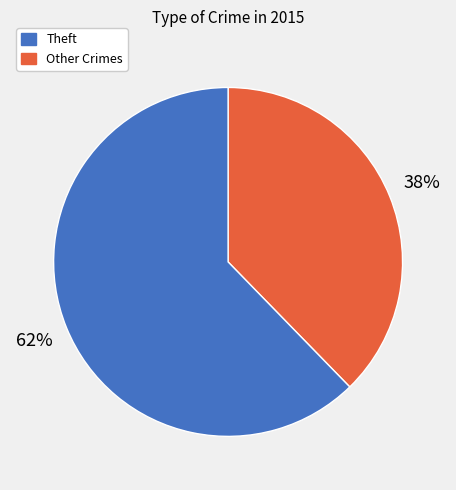

Does any single category account for the majority?

Yes